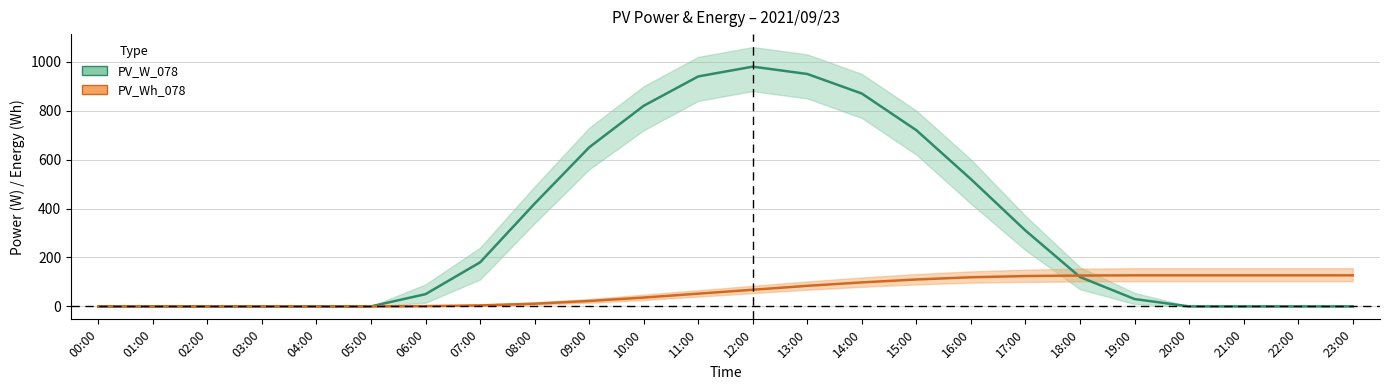

What is the highest value of the PV_Wh_078 series?

127